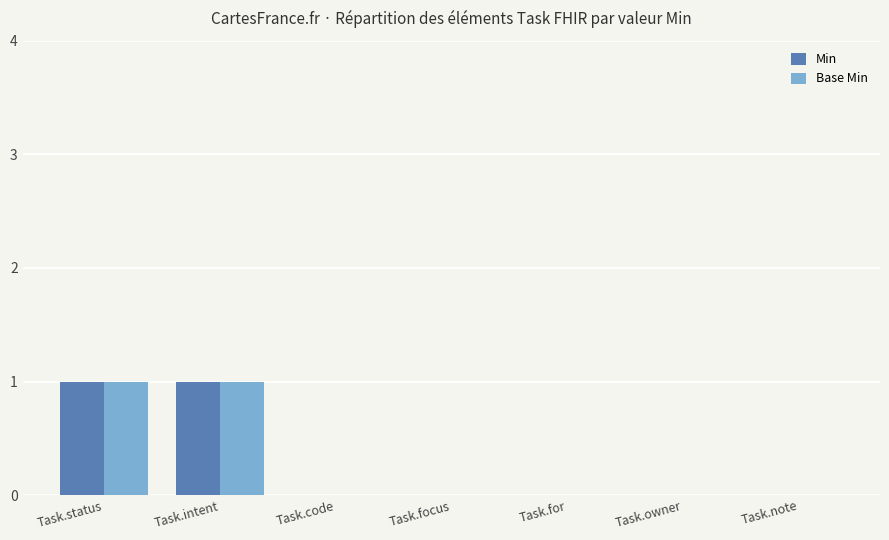

How many Min values are between 0 and 1?

7